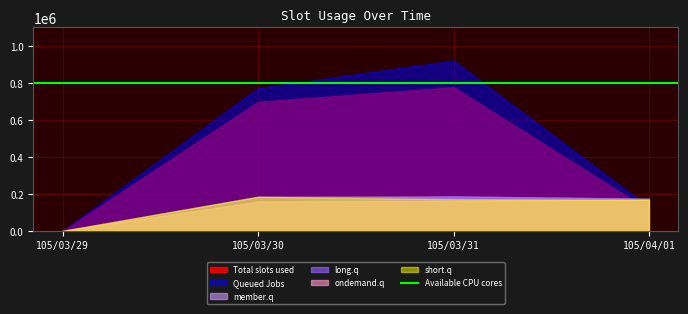

Which series has the largest range (max minus min)?

Queued Jobs